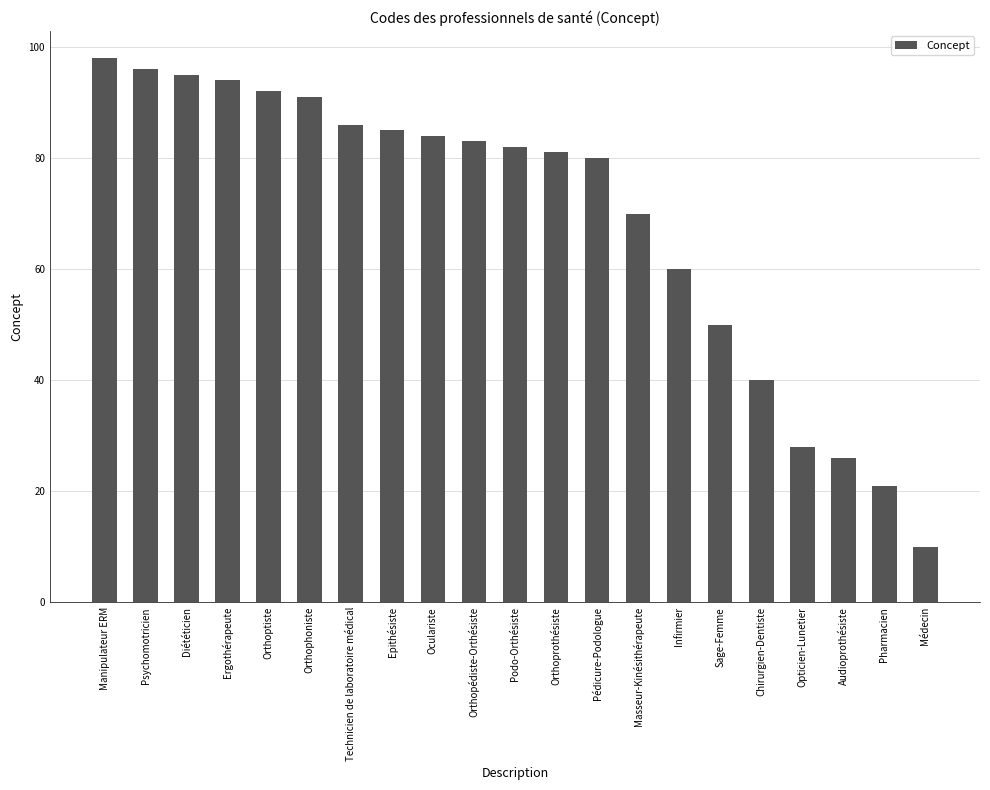

Which category has the highest value across all series?

Manipulateur ERM